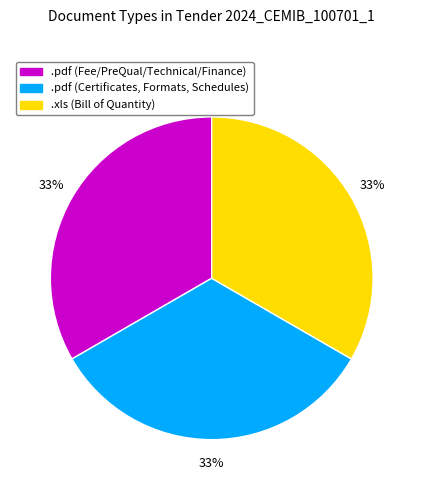

Is there a majority slice in this chart?

No